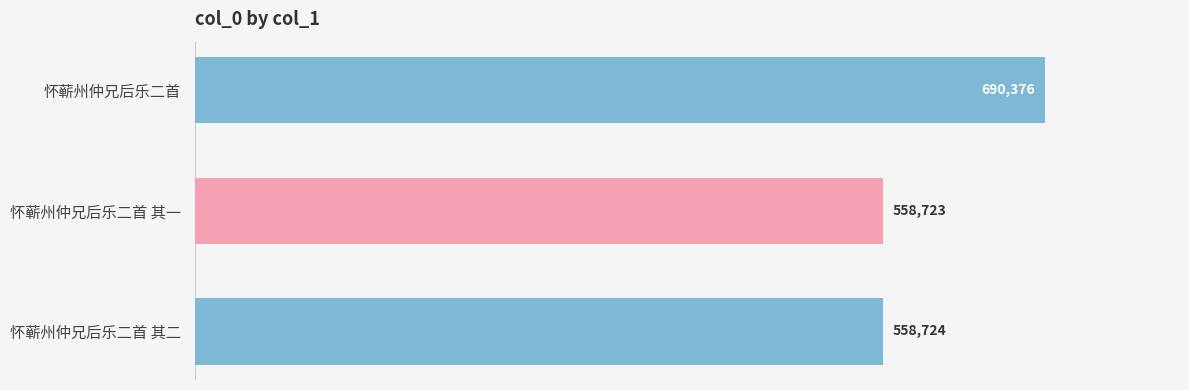

The chart shows a value of 151000 at 怀蕲州仲兄后乐二首. True or false?

False